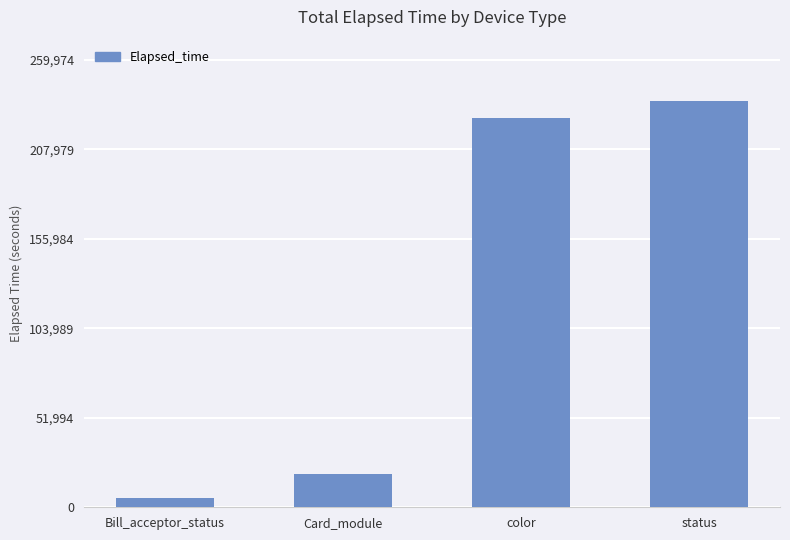

What is the difference between the maximum and minimum values?

230717